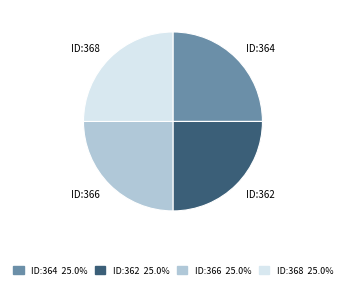

Is there a majority slice in this chart?

No